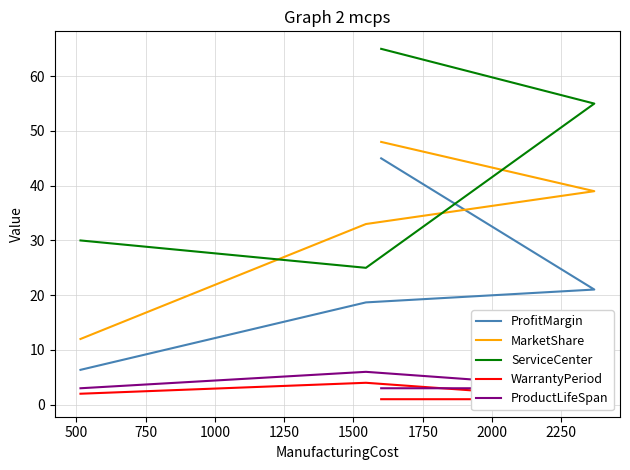

What is the sum of all ServiceCenter values?

175.0